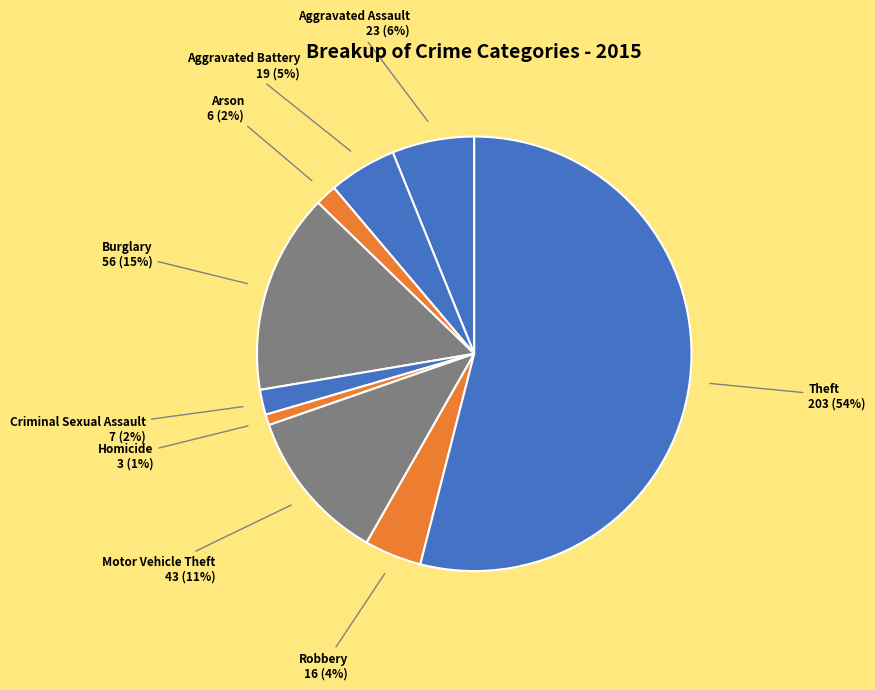

Count the number of slices in the pie.

9